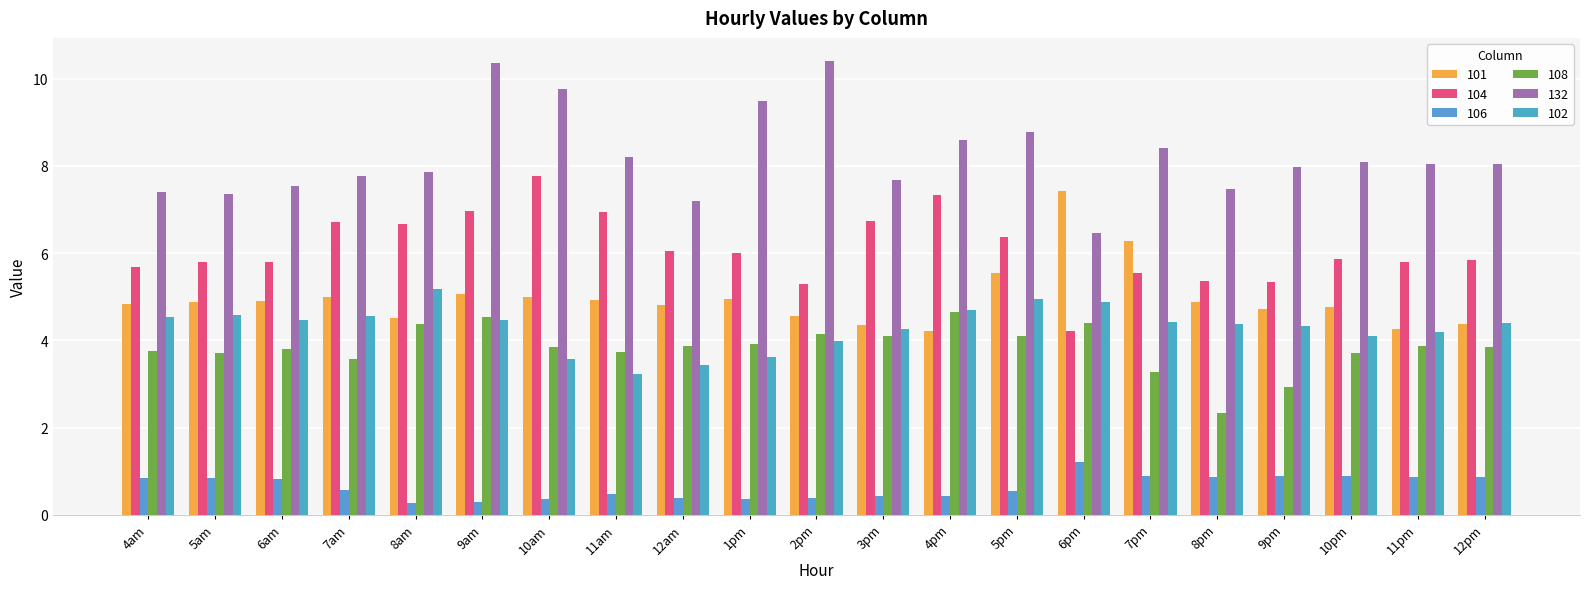

Where does the 132 series first go above 8?

9am